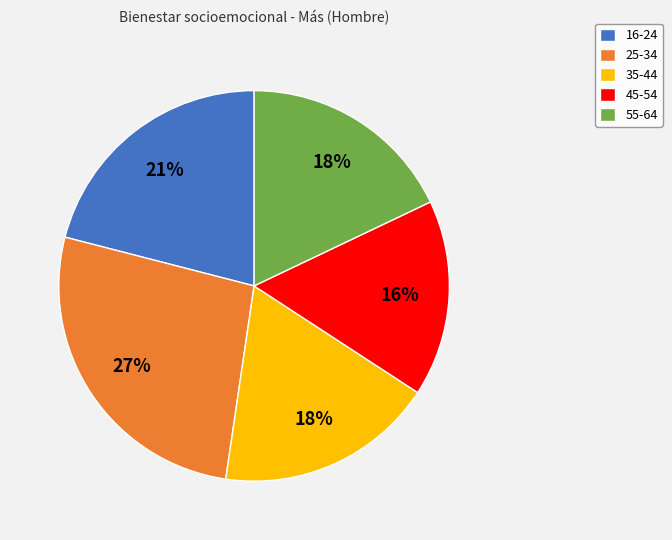

To the nearest percent, what is the difference between the 55-64 and 45-54 slice percentages?

2%